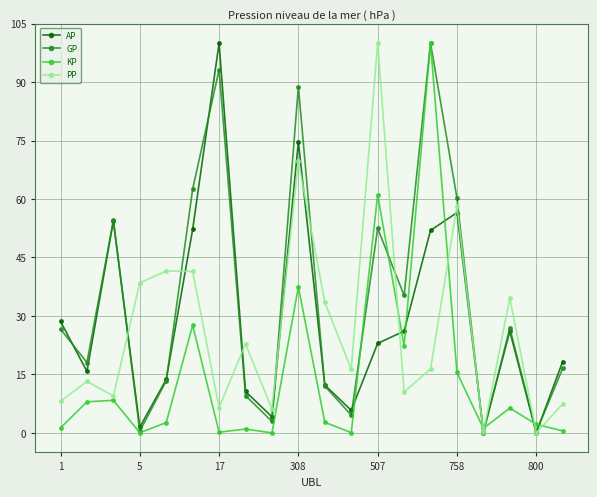

How many interior local peaks does the PP series have?

7